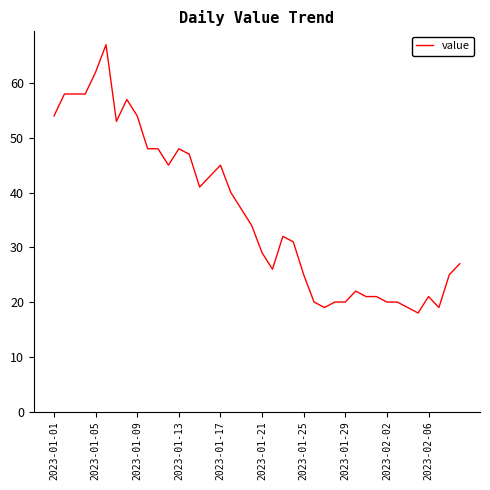

What is the greatest value displayed?

67